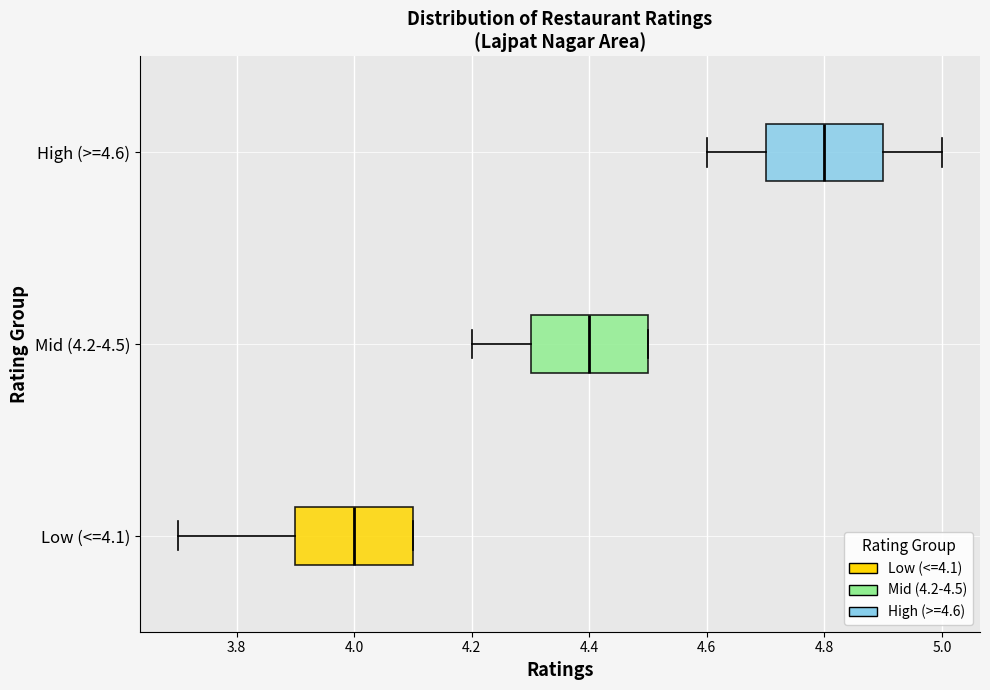

Where does the left whisker of the box for Mid (4.2-4.5) end on the x-axis? The values are not printed on the chart, so give them approximately, as read against the axis.

4.2